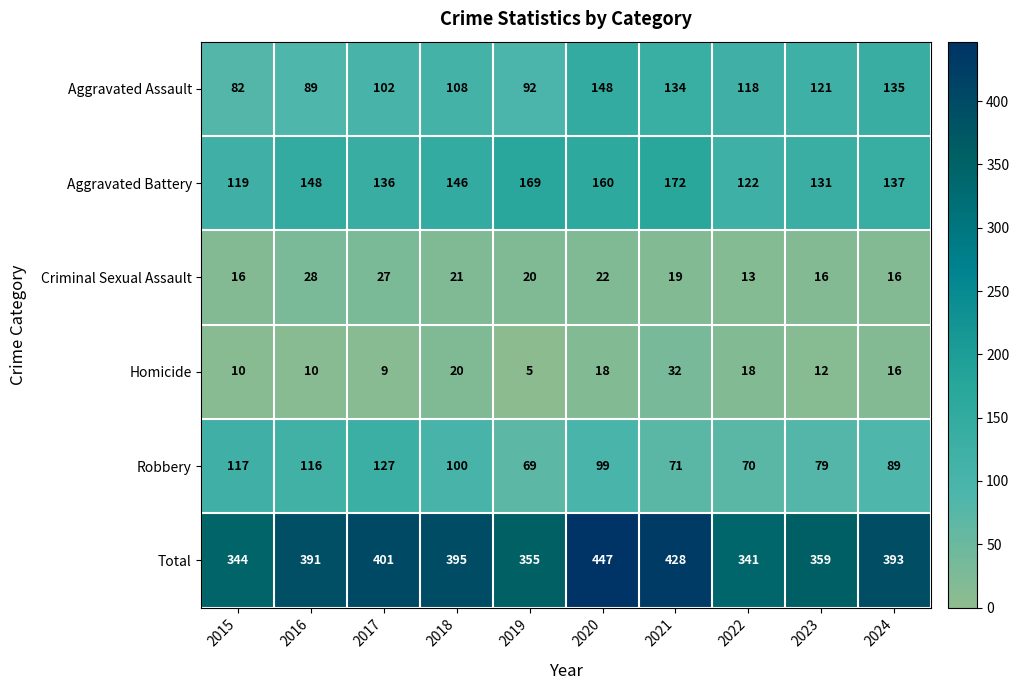

Which series has the widest spread of values?

Total